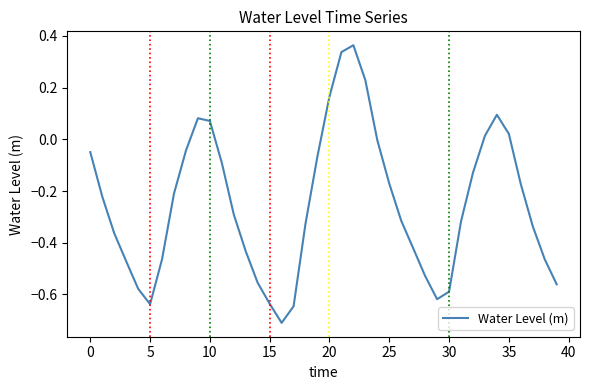

Is this an area chart (filled region under the line)?

No